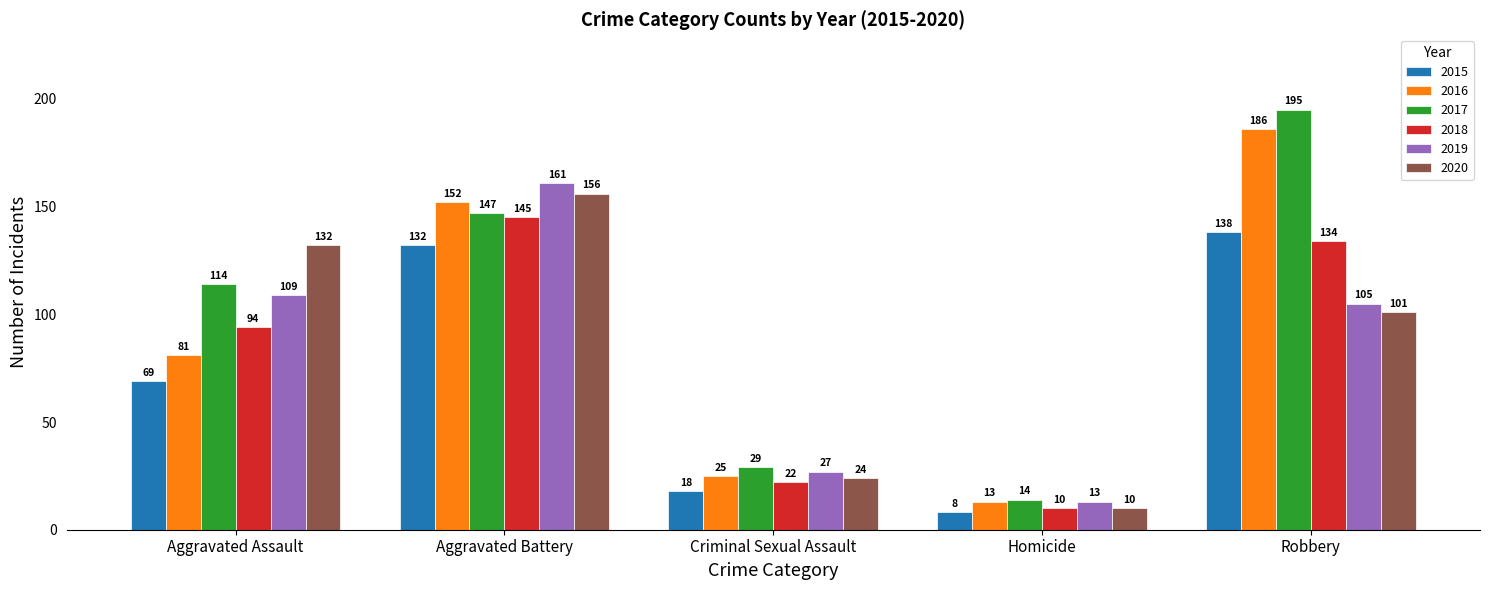

What is the label of the 4th bar from the left?

Homicide